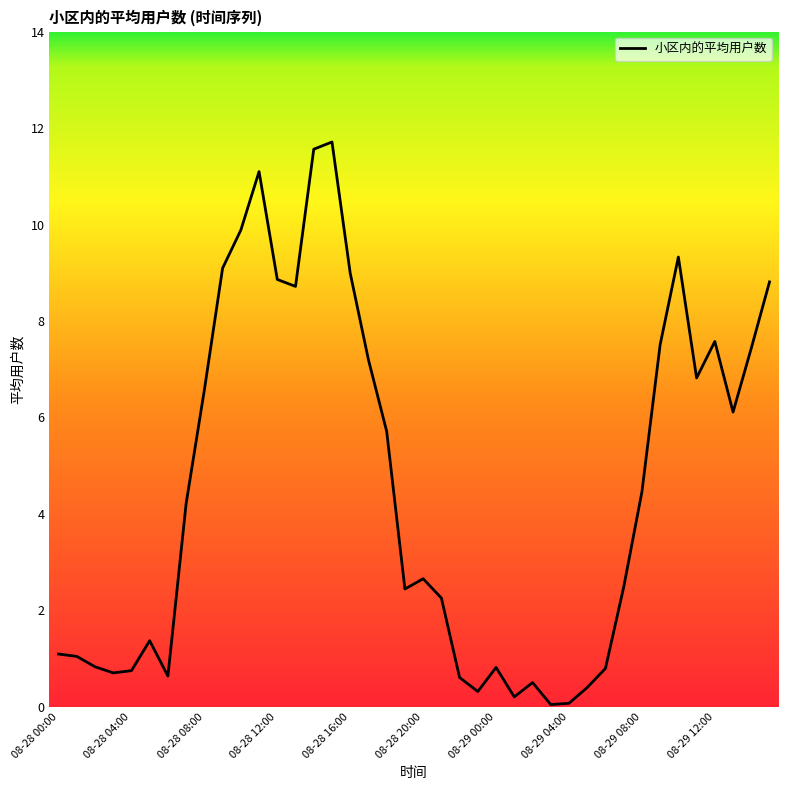

How many categories are shown in the chart?

40